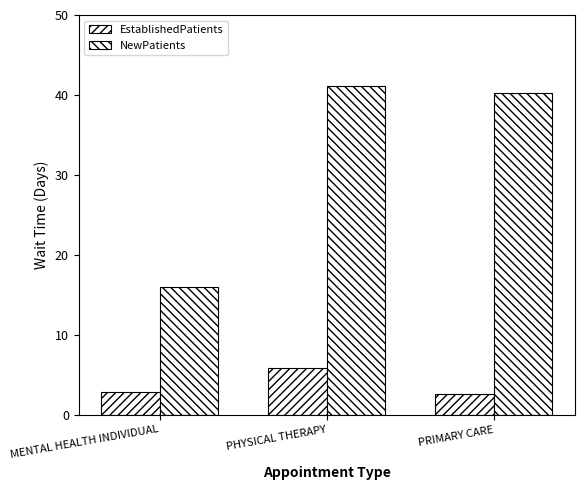

What position from the left is PRIMARY CARE?

3